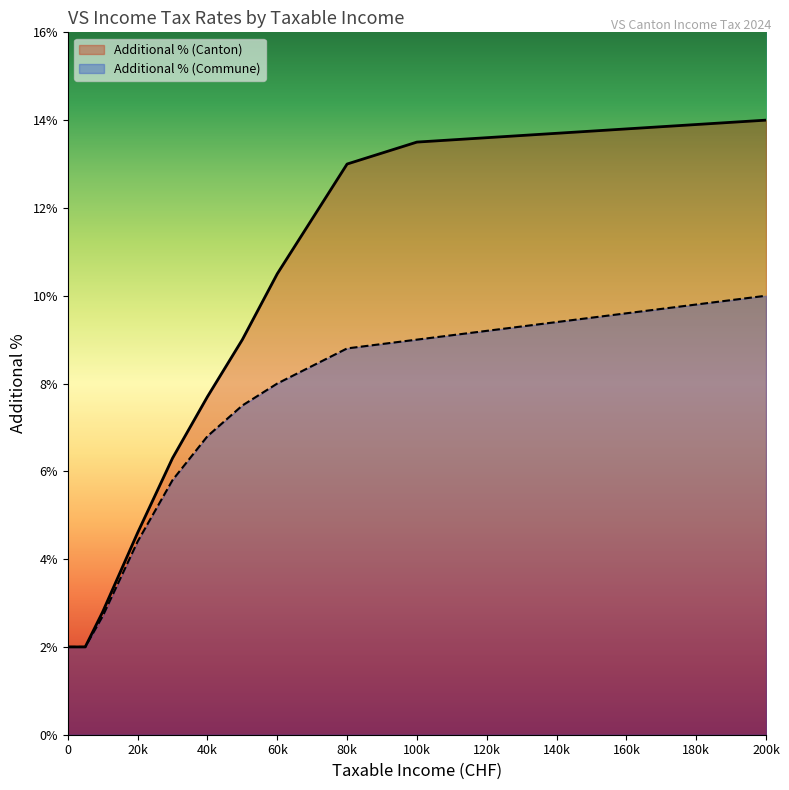

True or false: Additional % (Commune) has more than 1 points higher than both neighbors.

False